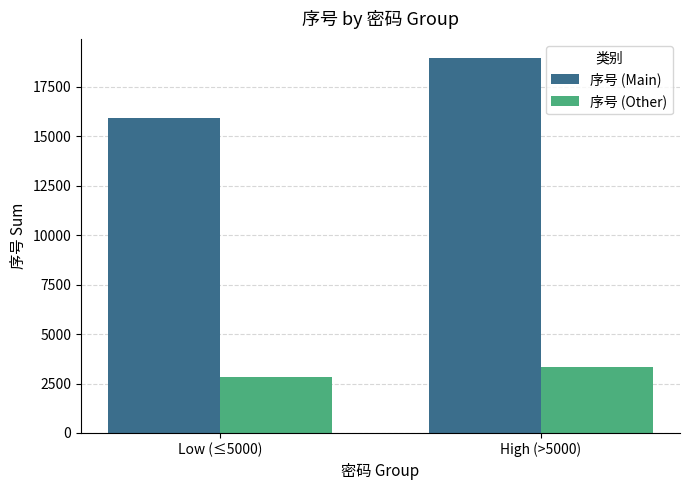

What is the spread (max minus min) of values at Low (≤5000)?

13093.5